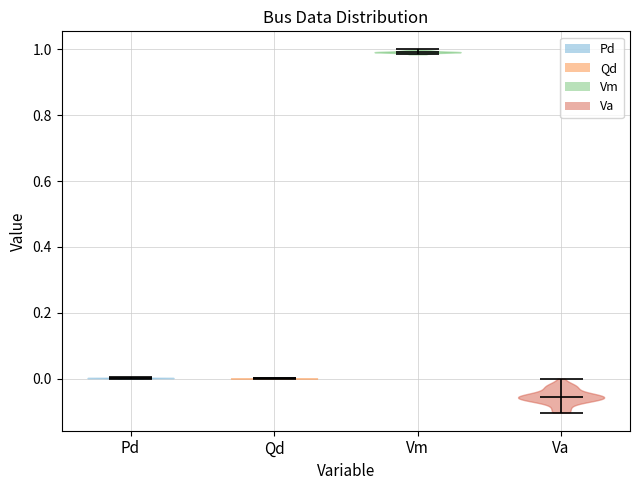

Reading left to right, read every violin against the y-axis: where its median line is, and the lowest and highest points it reaches. The values are not printed on the chart, so give them approximately, as read against the axis.

Pd: median line 0.00, lowest point 0.00, highest point 0.00
Qd: median line 0.00, lowest point 0.00, highest point 0.00
Vm: median line 1.00, lowest point 0.98, highest point 1.00
Va: median line -0.06, lowest point -0.10, highest point 0.00